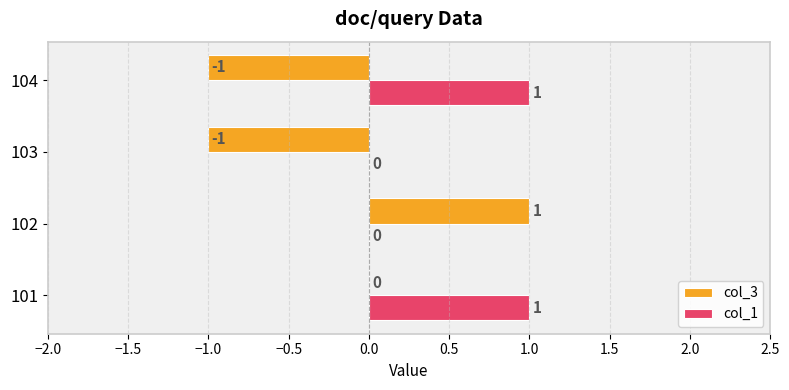

What are all the series names shown in the legend?

col_3, col_1